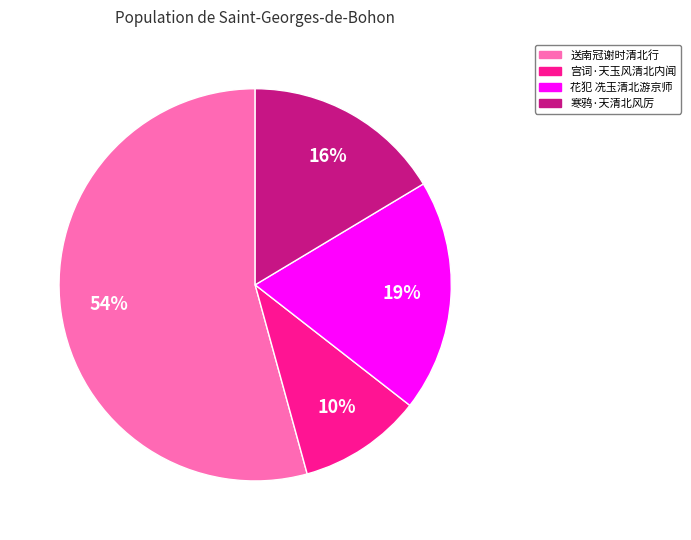

What percentage is the 寒鸦·天清北风厉 slice, to the nearest percent?

16%